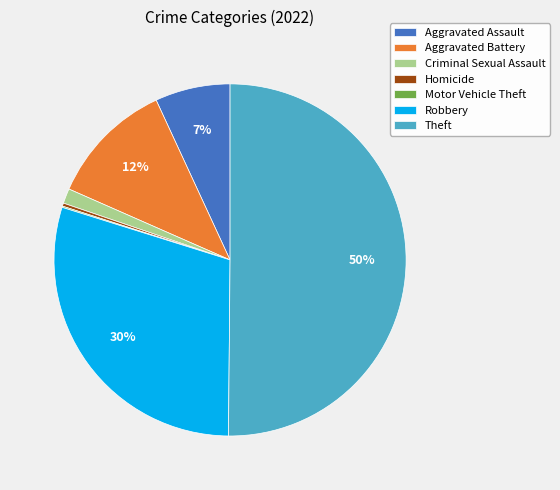

Does Aggravated Assault represent more than half of the total?

No